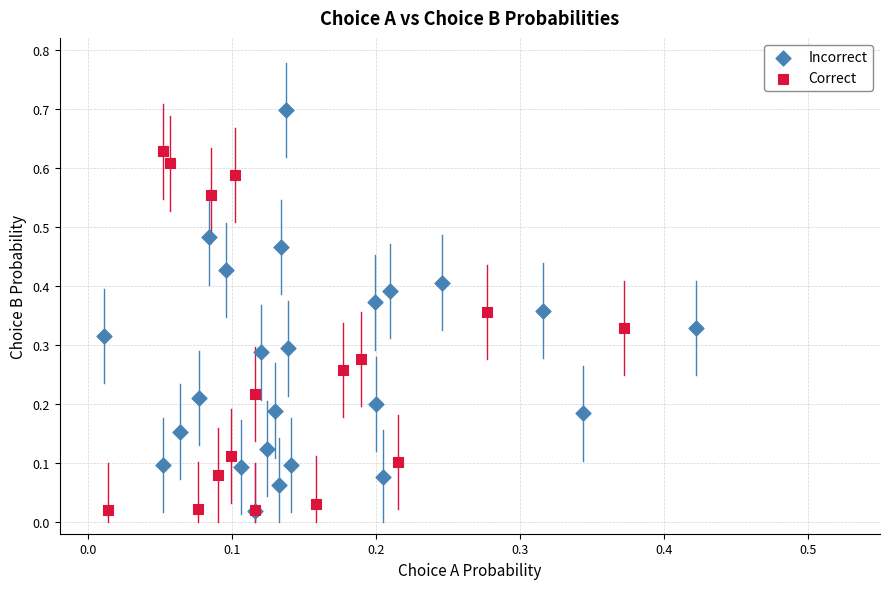

Which series contains the highest Y value?

Incorrect